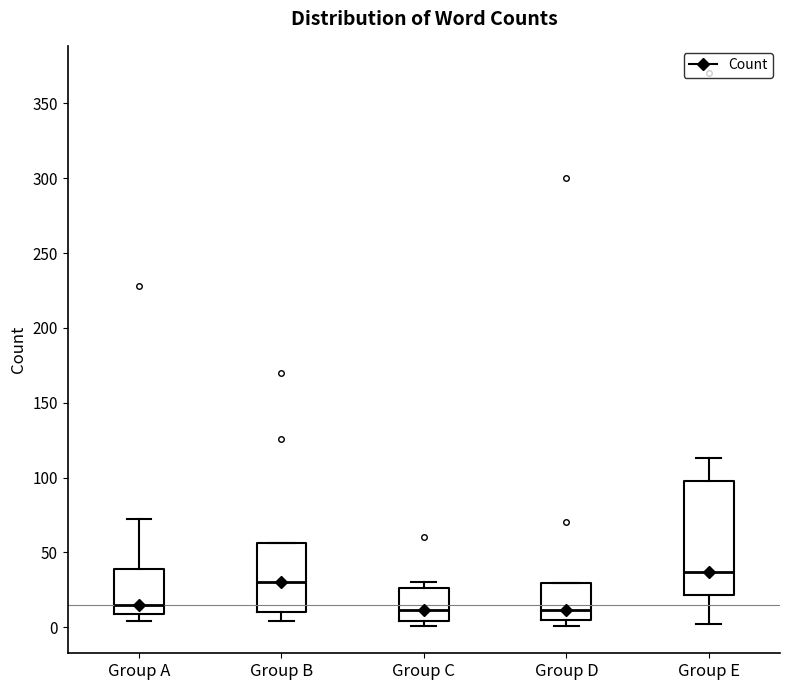

Where is the upper edge of the box for Group E on the y-axis? The values are not printed on the chart, so give them approximately, as read against the axis.

100